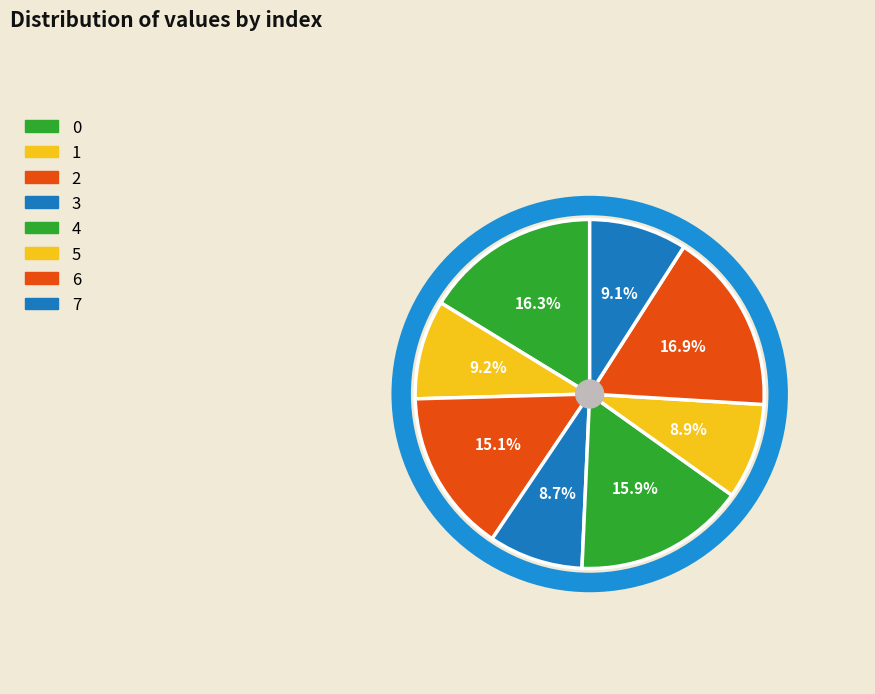

How much of the chart is everything except 5?

91.1%